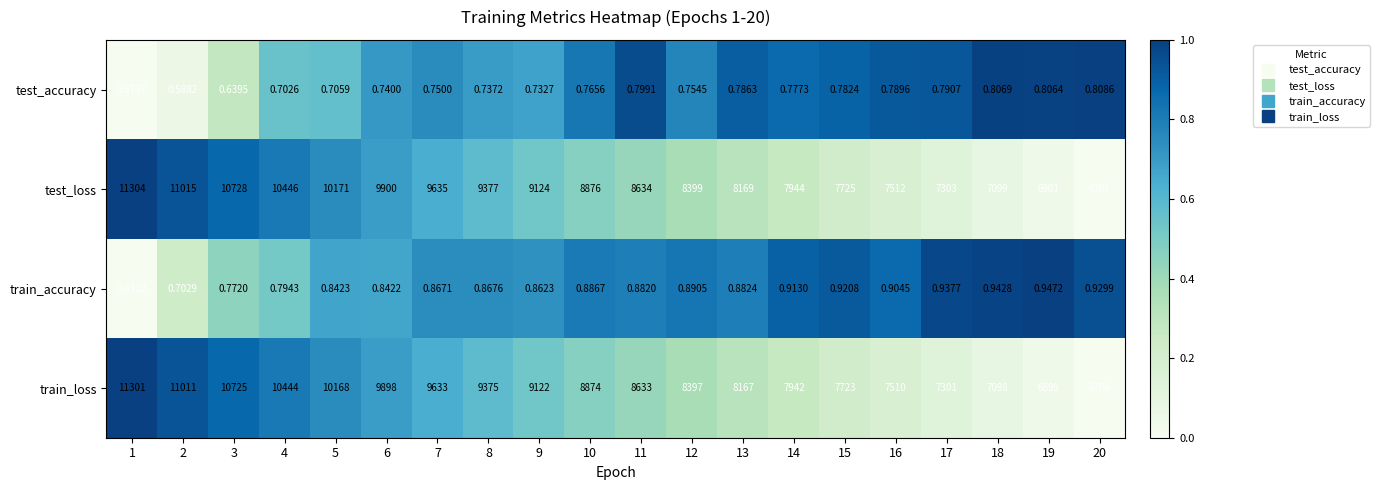

Which series has the largest range (max minus min)?

test_loss